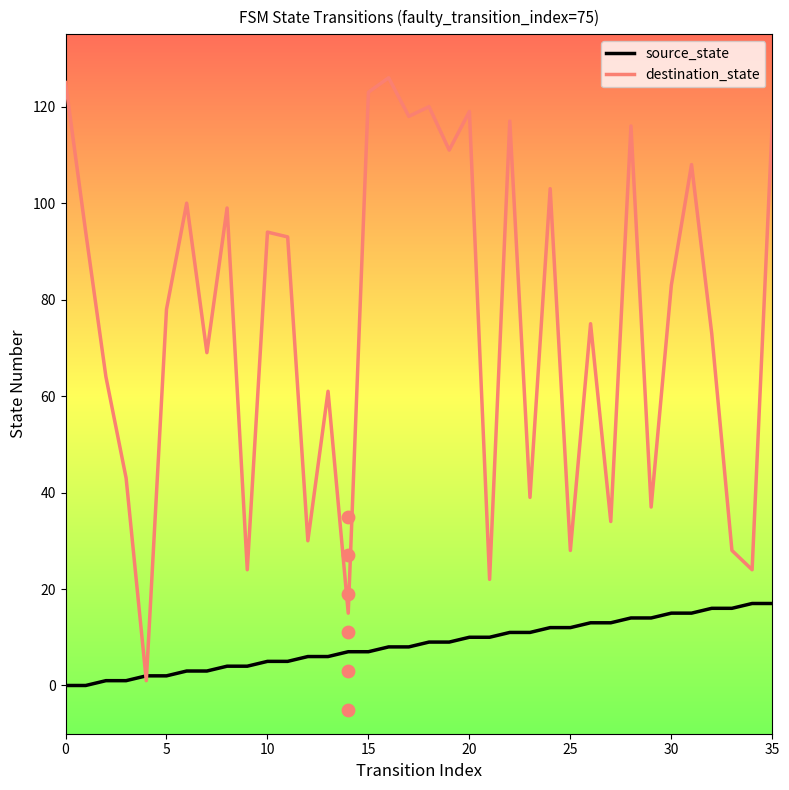

What are all the series names shown in the legend?

source_state, destination_state